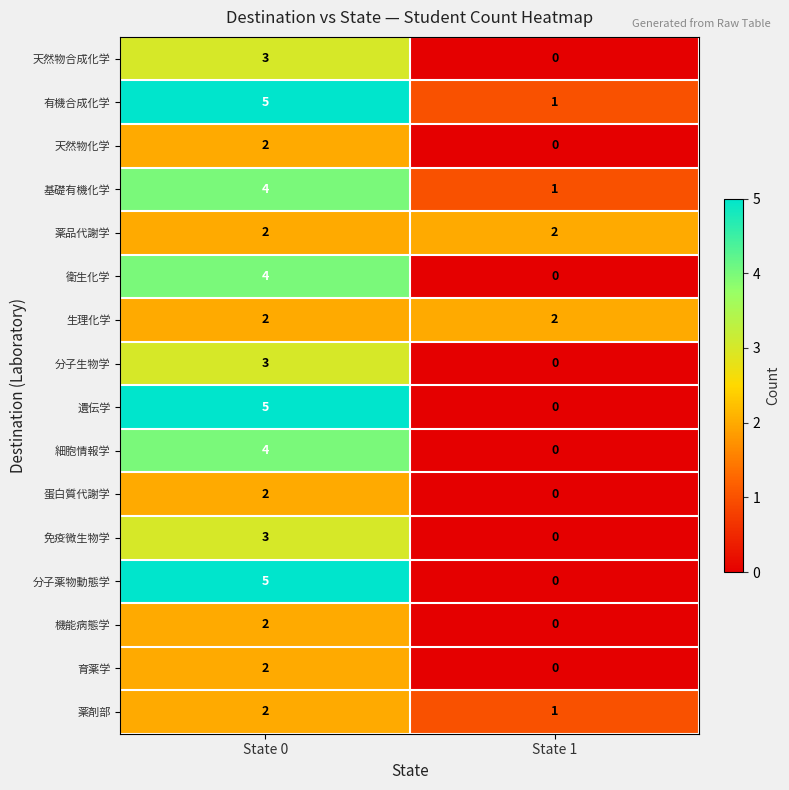

What is the sum of all 基礎有機化学 values?

5